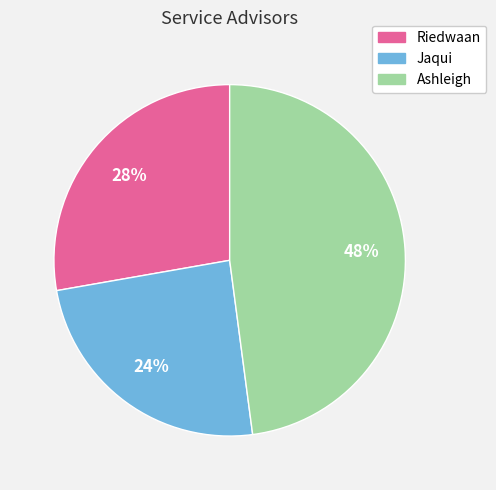

To the nearest percent, what portion does Ashleigh represent?

48%